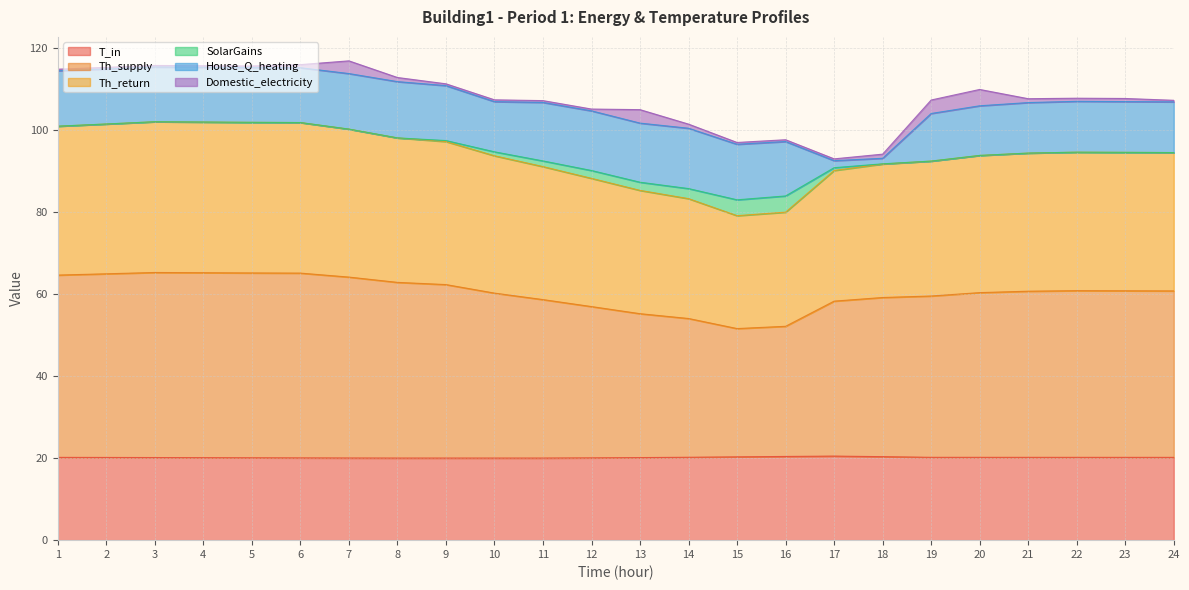

What is the value of the T_in point at the 4th from the left?

20.1